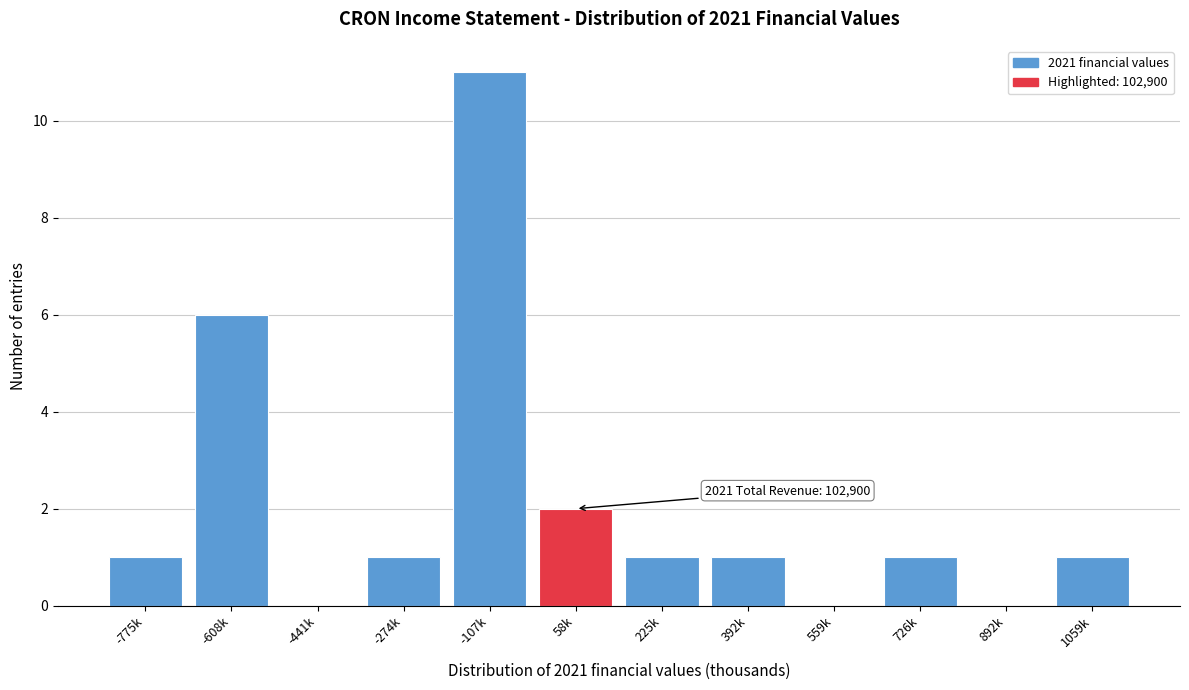

Reading left to right, extract all data points from this chart.

-775k=1	-608k=6	-441k=0	-274k=1	-107k=11	58k=2	225k=1	392k=1	559k=0	726k=1	892k=0	1059k=1